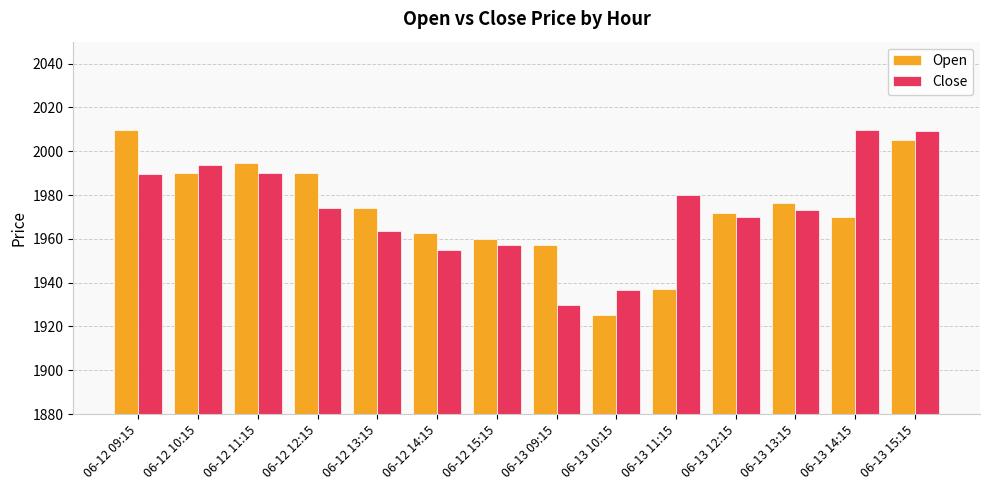

What is the label of the 5th bar from the left?

06-12 13:15